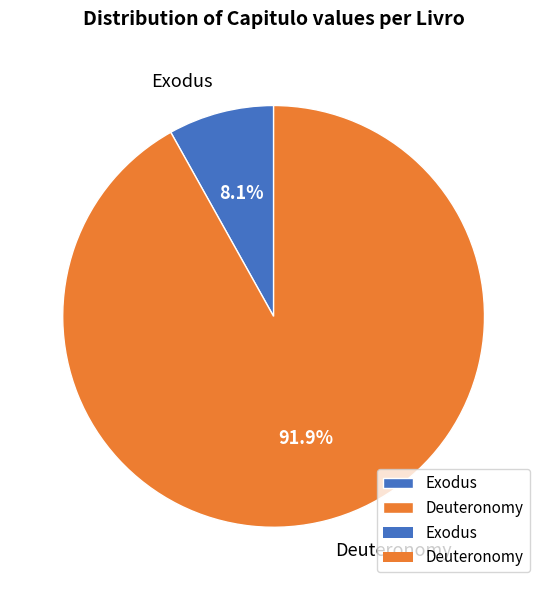

To the nearest percent, what portion does Deuteronomy represent?

92%